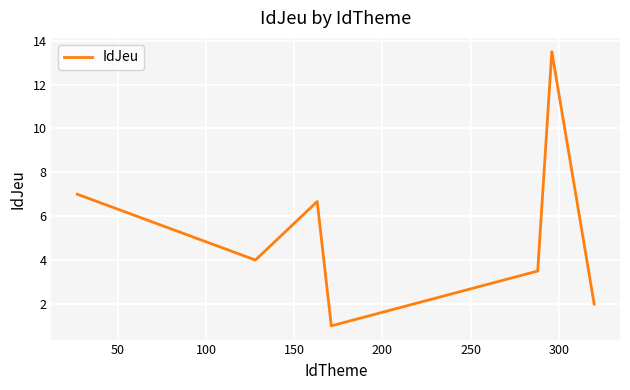

Does the chart display data point markers on the line(s)?

No